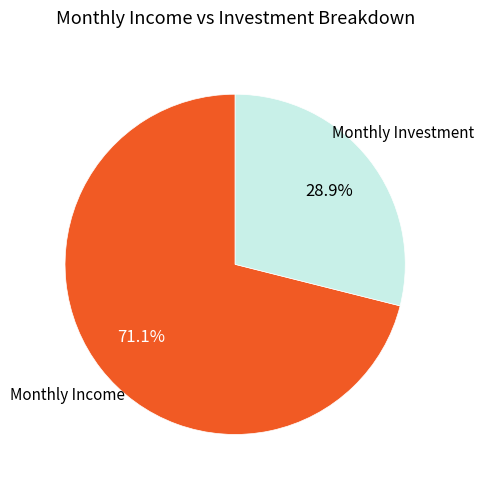

Approximately how many times larger is the value at Monthly Investment compared to Monthly Income?

0.4